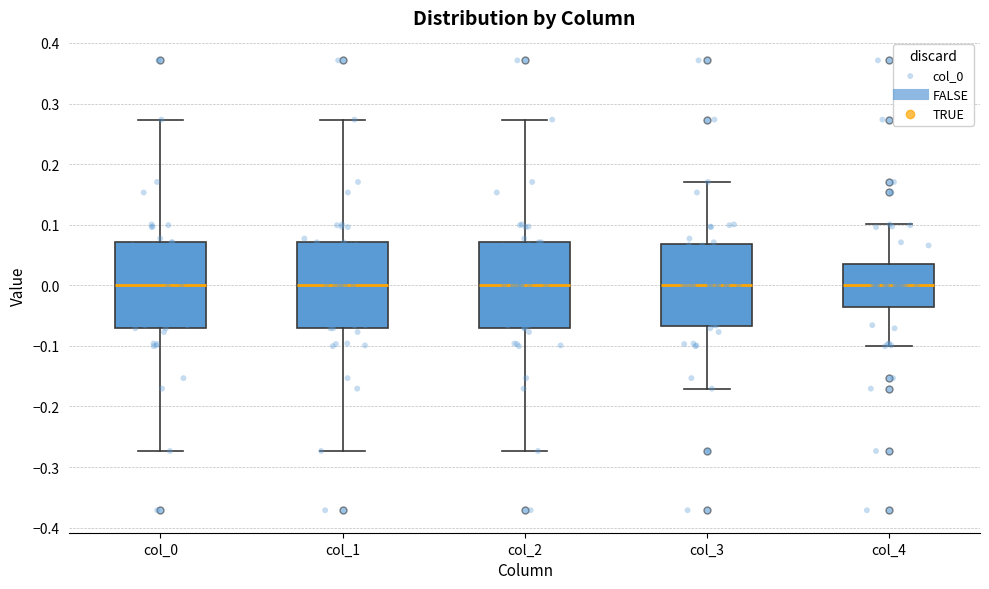

Reading left to right, read every box against the y-axis: the position of its median line, the range the box covers, and the ends of its whiskers. The values are not printed on the chart, so give them approximately, as read against the axis.

col_0: median 0.00, box -0.07 to 0.07, whiskers -0.27 to 0.27
col_1: median 0.00, box -0.07 to 0.07, whiskers -0.27 to 0.27
col_2: median 0.00, box -0.07 to 0.07, whiskers -0.27 to 0.27
col_3: median 0.00, box -0.07 to 0.07, whiskers -0.17 to 0.17
col_4: median 0.00, box -0.04 to 0.04, whiskers -0.10 to 0.10